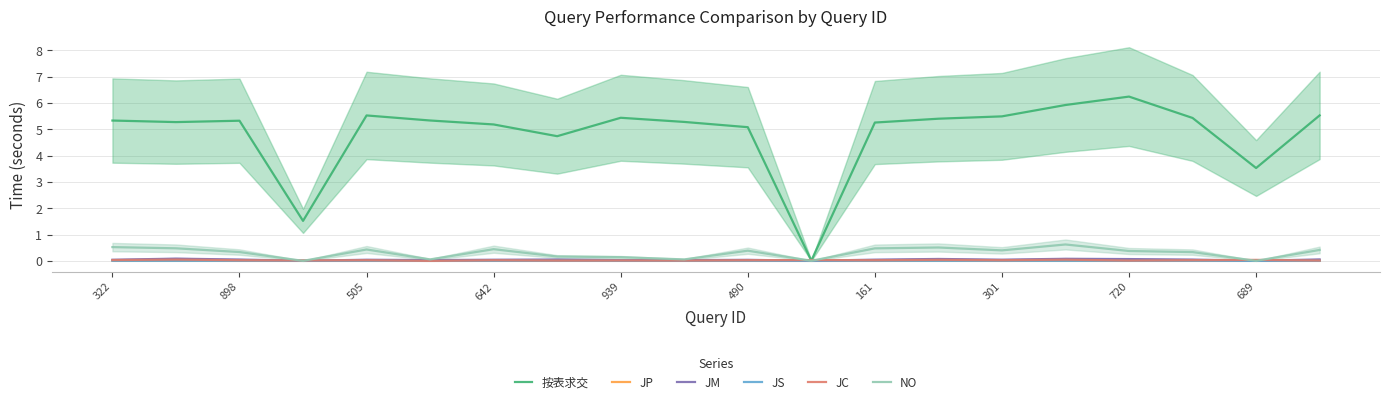

Is this an area chart (filled region under the line)?

No